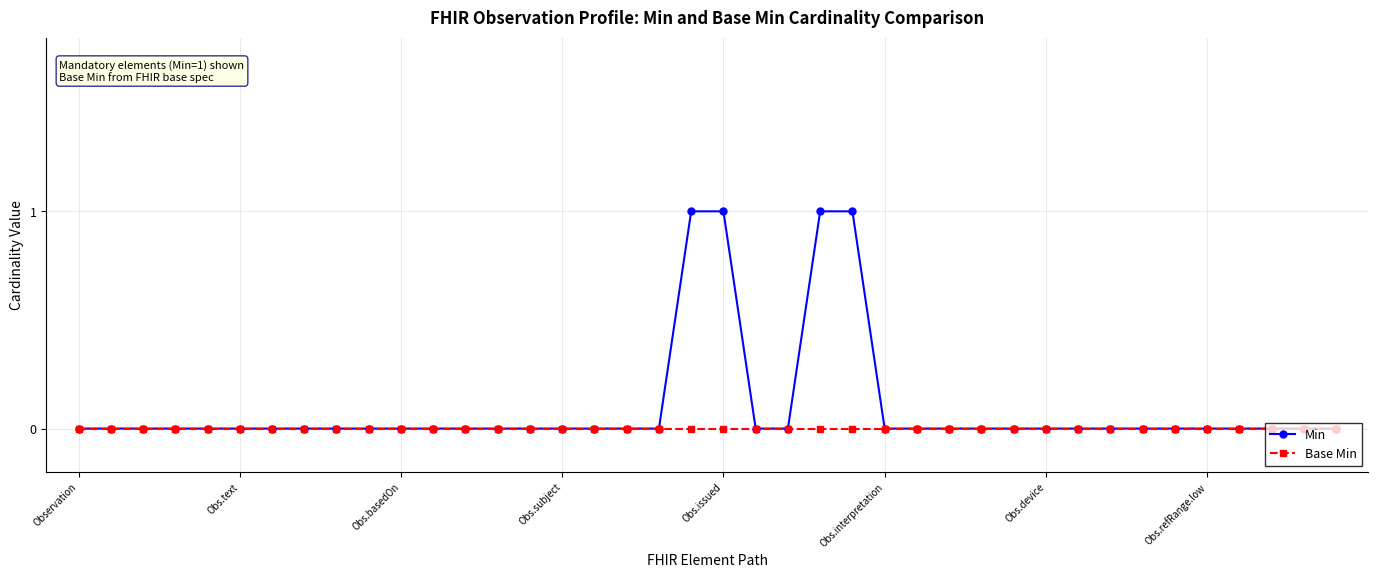

Which series has the largest range (max minus min)?

Min